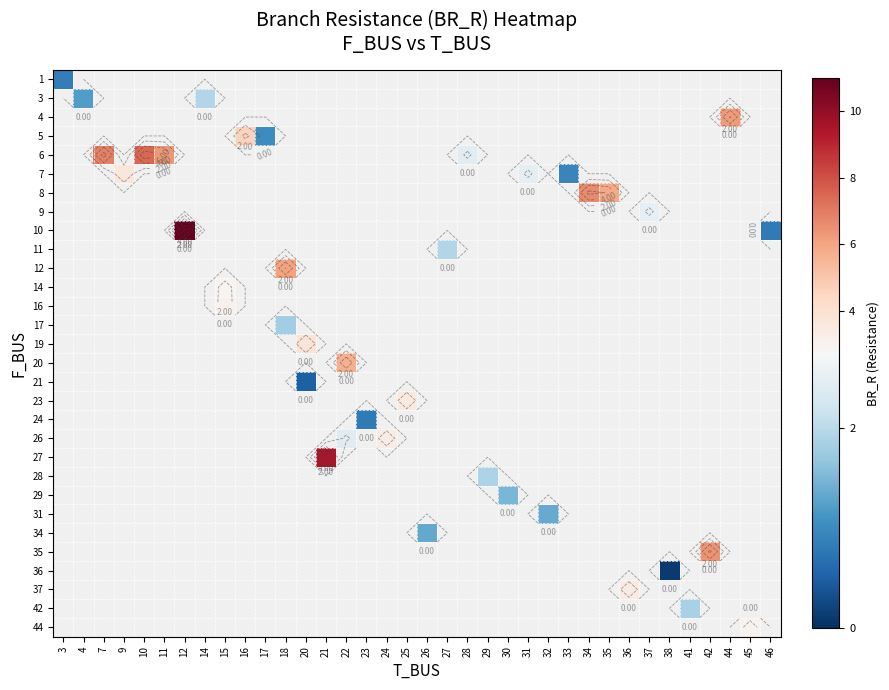

Count the number of categories in the chart.

36